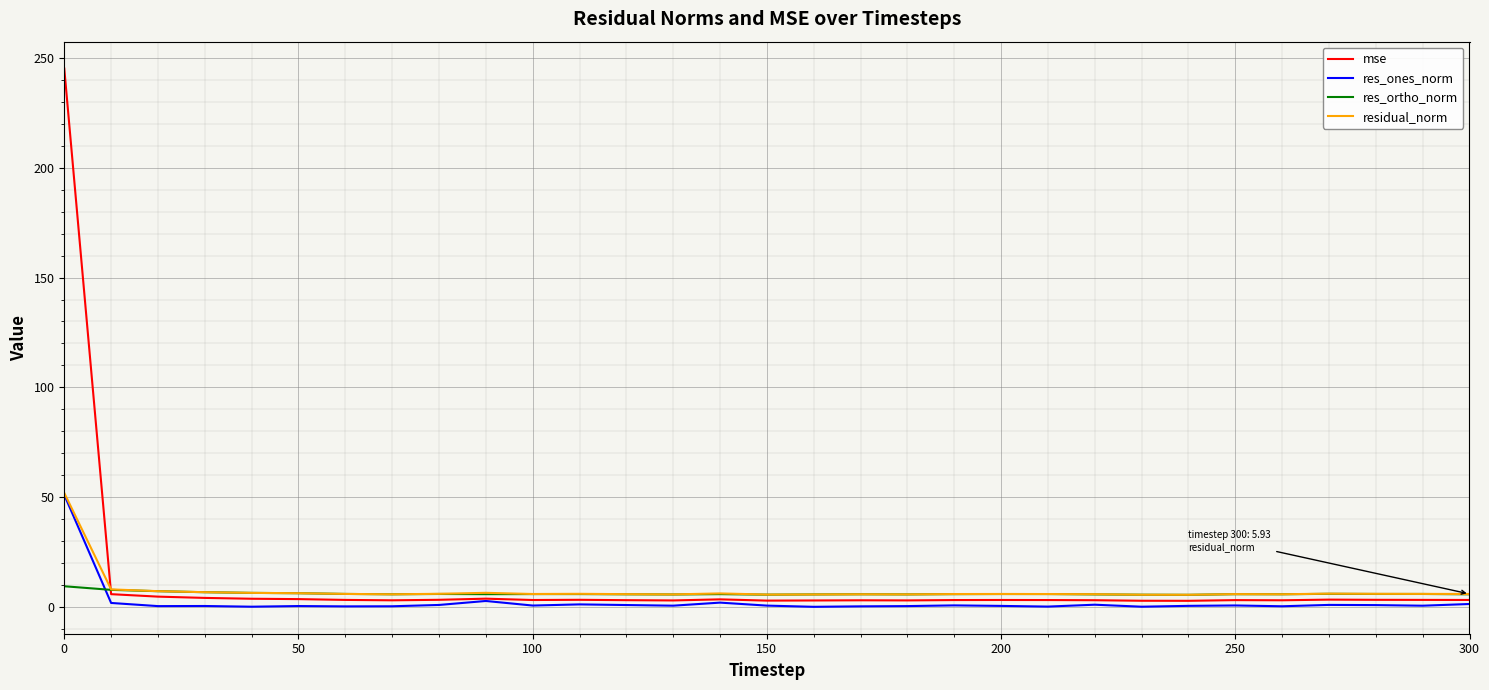

List the series in order of their overall mean, lowest first.

res_ones_norm, res_ortho_norm, residual_norm, mse